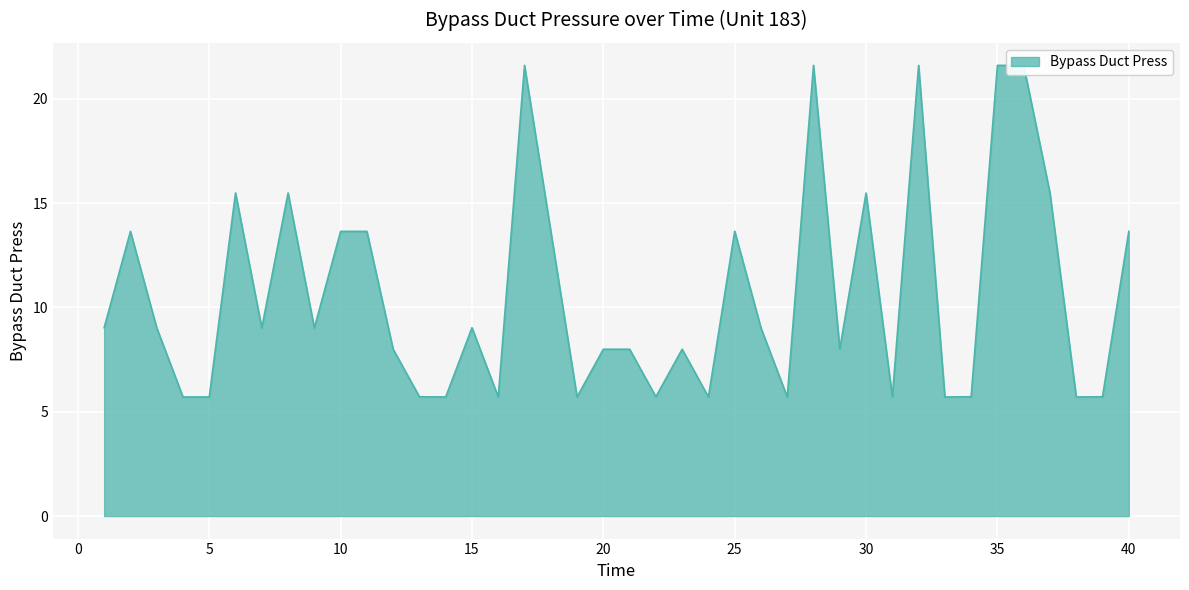

What is the smallest value displayed?

5.7